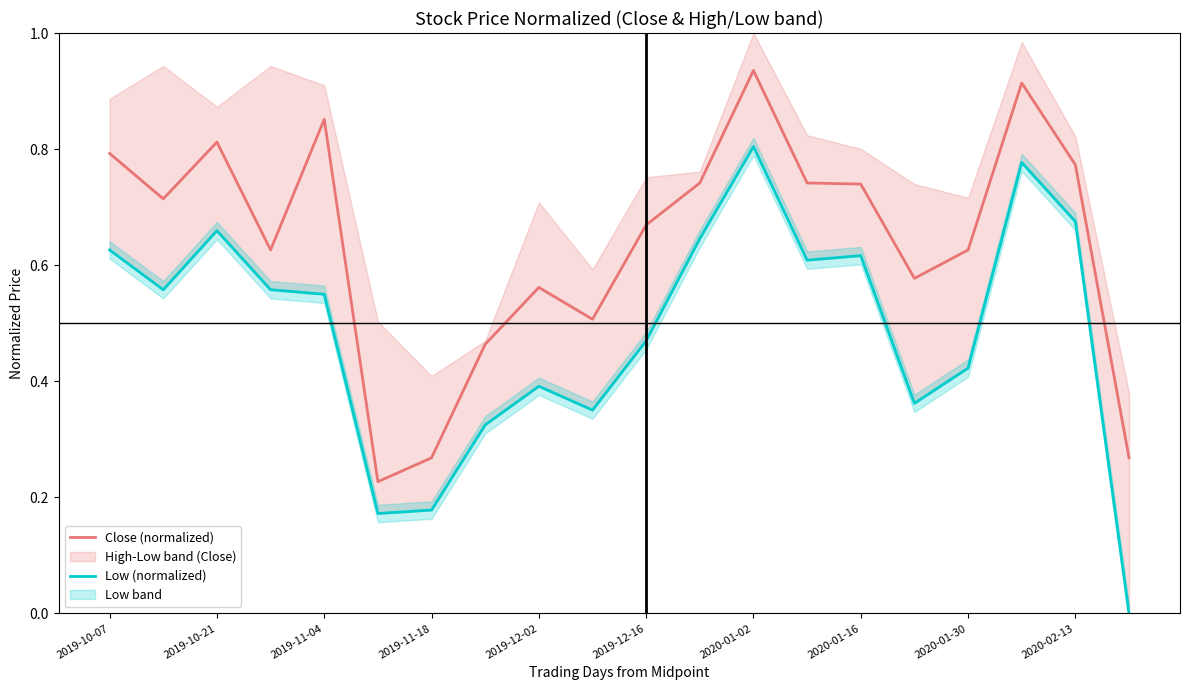

Reading left to right, what are all the values shown in this chart?

Close (normalized): 0.8	0.7	0.8	0.6	0.9	0.2	0.3	0.5	0.6	0.5	0.7	0.7	0.9	0.7	0.7	0.6	0.6	0.9	0.8	0.3
Low (normalized): 0.6	0.6	0.7	0.6	0.5	0.2	0.2	0.3	0.4	0.4	0.5	0.6	0.8	0.6	0.6	0.4	0.4	0.8	0.7	0.0